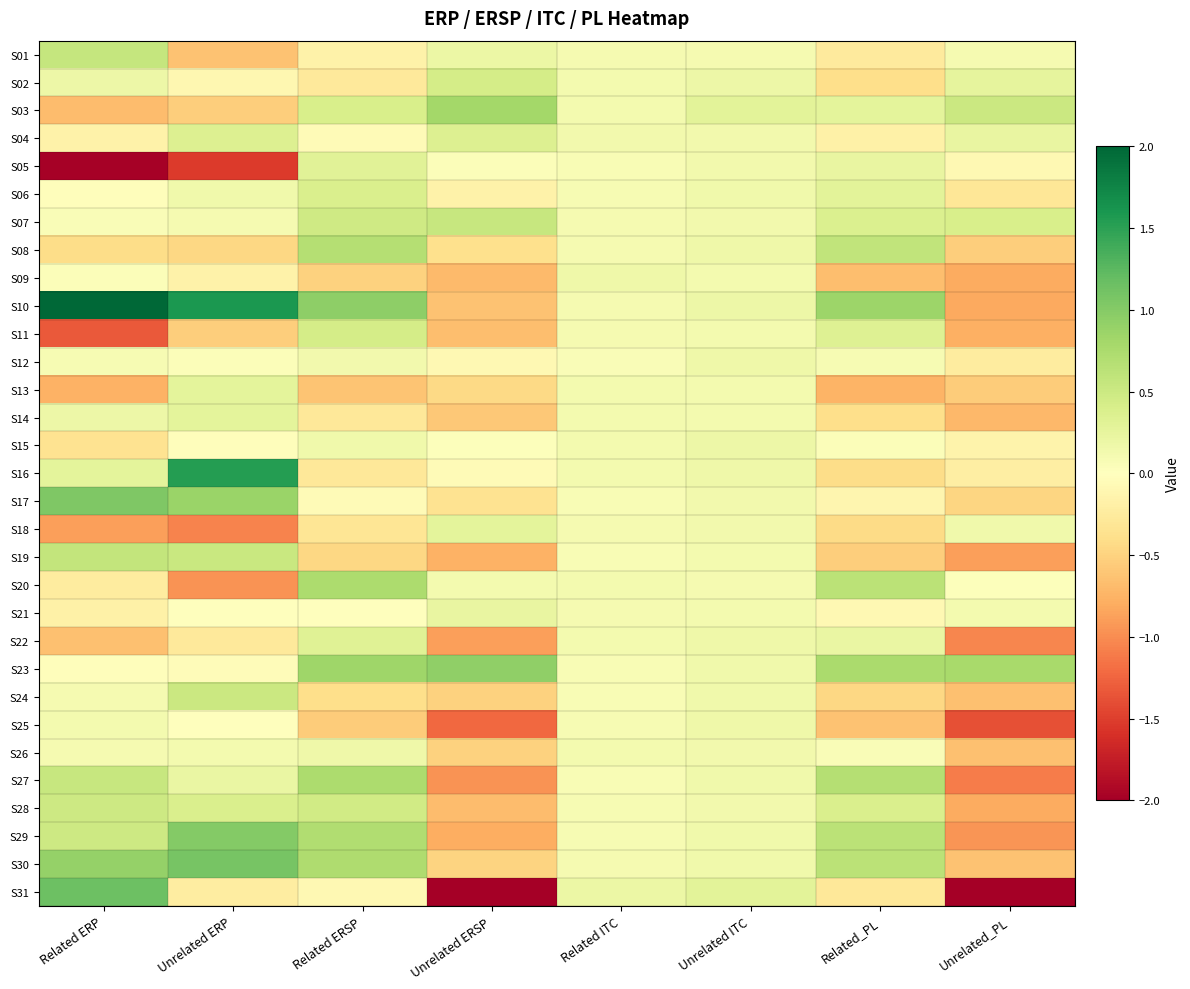

Reading left to right, list all the values displayed in this chart.

S01: Related ERP=0.6	Unrelated ERP=-0.6	Related ERSP=-0.2	Unrelated ERSP=0.2	Related ITC=0.1	Unrelated ITC=0.1	Related_PL=-0.3	Unrelated_PL=0.1
S02: Related ERP=0.2	Unrelated ERP=-0.1	Related ERSP=-0.3	Unrelated ERSP=0.4	Related ITC=0.1	Unrelated ITC=0.2	Related_PL=-0.4	Unrelated_PL=0.3
S03: Related ERP=-0.7	Unrelated ERP=-0.5	Related ERSP=0.4	Unrelated ERSP=0.8	Related ITC=0.1	Unrelated ITC=0.3	Related_PL=0.3	Unrelated_PL=0.5
S04: Related ERP=-0.2	Unrelated ERP=0.4	Related ERSP=-0.1	Unrelated ERSP=0.4	Related ITC=0.1	Unrelated ITC=0.1	Related_PL=-0.2	Unrelated_PL=0.2
S05: Related ERP=-2.0	Unrelated ERP=-1.5	Related ERSP=0.3	Unrelated ERSP=0.0	Related ITC=0.1	Unrelated ITC=0.1	Related_PL=0.2	Unrelated_PL=-0.1
S06: Related ERP=-0.0	Unrelated ERP=0.2	Related ERSP=0.4	Unrelated ERSP=-0.2	Related ITC=0.1	Unrelated ITC=0.1	Related_PL=0.3	Unrelated_PL=-0.3
S07: Related ERP=0.1	Unrelated ERP=0.1	Related ERSP=0.5	Unrelated ERSP=0.5	Related ITC=0.1	Unrelated ITC=0.1	Related_PL=0.4	Unrelated_PL=0.4
S08: Related ERP=-0.4	Unrelated ERP=-0.5	Related ERSP=0.7	Unrelated ERSP=-0.4	Related ITC=0.1	Unrelated ITC=0.2	Related_PL=0.6	Unrelated_PL=-0.5
S09: Related ERP=0.0	Unrelated ERP=-0.2	Related ERSP=-0.5	Unrelated ERSP=-0.7	Related ITC=0.2	Unrelated ITC=0.1	Related_PL=-0.7	Unrelated_PL=-0.8
S10: Related ERP=2.2	Unrelated ERP=1.6	Related ERSP=0.9	Unrelated ERSP=-0.6	Related ITC=0.1	Unrelated ITC=0.2	Related_PL=0.8	Unrelated_PL=-0.8
S11: Related ERP=-1.3	Unrelated ERP=-0.5	Related ERSP=0.4	Unrelated ERSP=-0.7	Related ITC=0.1	Unrelated ITC=0.1	Related_PL=0.3	Unrelated_PL=-0.8
S12: Related ERP=0.1	Unrelated ERP=0.0	Related ERSP=0.1	Unrelated ERSP=-0.1	Related ITC=0.1	Unrelated ITC=0.2	Related_PL=0.1	Unrelated_PL=-0.2
S13: Related ERP=-0.8	Unrelated ERP=0.3	Related ERSP=-0.6	Unrelated ERSP=-0.4	Related ITC=0.1	Unrelated ITC=0.1	Related_PL=-0.7	Unrelated_PL=-0.6
S14: Related ERP=0.2	Unrelated ERP=0.3	Related ERSP=-0.3	Unrelated ERSP=-0.6	Related ITC=0.1	Unrelated ITC=0.1	Related_PL=-0.4	Unrelated_PL=-0.7
S15: Related ERP=-0.4	Unrelated ERP=-0.0	Related ERSP=0.1	Unrelated ERSP=0.0	Related ITC=0.1	Unrelated ITC=0.2	Related_PL=0.0	Unrelated_PL=-0.2
S16: Related ERP=0.3	Unrelated ERP=1.5	Related ERSP=-0.3	Unrelated ERSP=-0.1	Related ITC=0.1	Unrelated ITC=0.2	Related_PL=-0.4	Unrelated_PL=-0.2
S17: Related ERP=1.0	Unrelated ERP=0.9	Related ERSP=-0.1	Unrelated ERSP=-0.3	Related ITC=0.1	Unrelated ITC=0.1	Related_PL=-0.1	Unrelated_PL=-0.5
S18: Related ERP=-0.9	Unrelated ERP=-1.1	Related ERSP=-0.3	Unrelated ERSP=0.3	Related ITC=0.1	Unrelated ITC=0.1	Related_PL=-0.4	Unrelated_PL=0.1
S19: Related ERP=0.6	Unrelated ERP=0.5	Related ERSP=-0.5	Unrelated ERSP=-0.8	Related ITC=0.1	Unrelated ITC=0.1	Related_PL=-0.5	Unrelated_PL=-0.9
S20: Related ERP=-0.2	Unrelated ERP=-1.0	Related ERSP=0.7	Unrelated ERSP=0.1	Related ITC=0.1	Unrelated ITC=0.1	Related_PL=0.6	Unrelated_PL=0.0
S21: Related ERP=-0.2	Unrelated ERP=-0.0	Related ERSP=0.0	Unrelated ERSP=0.2	Related ITC=0.1	Unrelated ITC=0.1	Related_PL=-0.1	Unrelated_PL=0.1
S22: Related ERP=-0.6	Unrelated ERP=-0.3	Related ERSP=0.3	Unrelated ERSP=-0.9	Related ITC=0.1	Unrelated ITC=0.2	Related_PL=0.2	Unrelated_PL=-1.0
S23: Related ERP=-0.0	Unrelated ERP=-0.0	Related ERSP=0.8	Unrelated ERSP=0.9	Related ITC=0.1	Unrelated ITC=0.2	Related_PL=0.8	Unrelated_PL=0.8
S24: Related ERP=0.1	Unrelated ERP=0.5	Related ERSP=-0.4	Unrelated ERSP=-0.5	Related ITC=0.1	Unrelated ITC=0.1	Related_PL=-0.5	Unrelated_PL=-0.6
S25: Related ERP=0.1	Unrelated ERP=-0.0	Related ERSP=-0.6	Unrelated ERSP=-1.2	Related ITC=0.1	Unrelated ITC=0.2	Related_PL=-0.6	Unrelated_PL=-1.4
S26: Related ERP=0.1	Unrelated ERP=0.1	Related ERSP=0.2	Unrelated ERSP=-0.5	Related ITC=0.1	Unrelated ITC=0.1	Related_PL=0.0	Unrelated_PL=-0.6
S27: Related ERP=0.5	Unrelated ERP=0.2	Related ERSP=0.7	Unrelated ERSP=-1.0	Related ITC=0.1	Unrelated ITC=0.1	Related_PL=0.7	Unrelated_PL=-1.1
S28: Related ERP=0.5	Unrelated ERP=0.4	Related ERSP=0.5	Unrelated ERSP=-0.7	Related ITC=0.1	Unrelated ITC=0.1	Related_PL=0.4	Unrelated_PL=-0.8
S29: Related ERP=0.5	Unrelated ERP=1.0	Related ERSP=0.7	Unrelated ERSP=-0.8	Related ITC=0.1	Unrelated ITC=0.2	Related_PL=0.6	Unrelated_PL=-0.9
S30: Related ERP=0.9	Unrelated ERP=1.1	Related ERSP=0.7	Unrelated ERSP=-0.5	Related ITC=0.1	Unrelated ITC=0.1	Related_PL=0.6	Unrelated_PL=-0.6
S31: Related ERP=1.2	Unrelated ERP=-0.2	Related ERSP=-0.1	Unrelated ERSP=-5.3	Related ITC=0.2	Unrelated ITC=0.3	Related_PL=-0.3	Unrelated_PL=-5.6